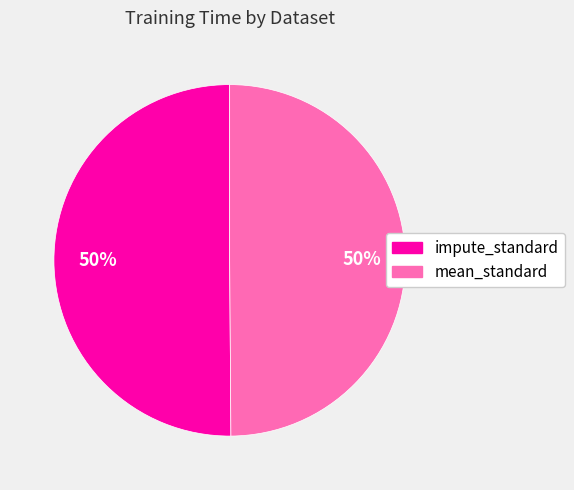

To the nearest percent, what is the combined percentage of impute_standard and mean_standard?

100%